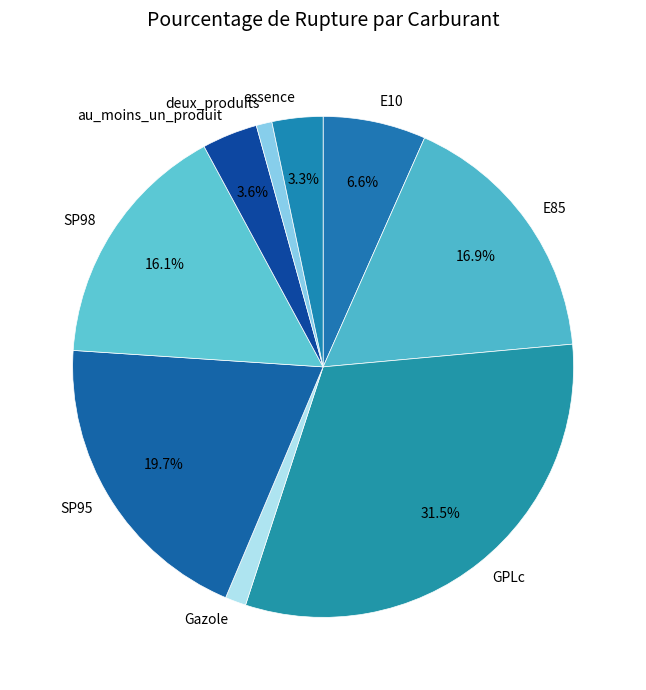

To the nearest percent, what is the difference between the essence and E85 slice percentages?

14%